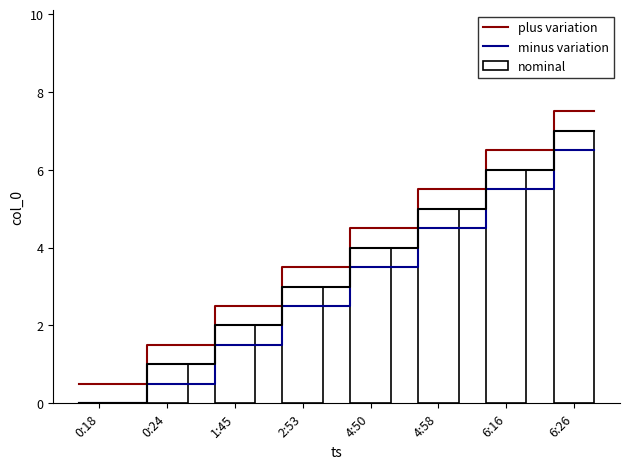

What is the difference between the maximum and minimum values?

7